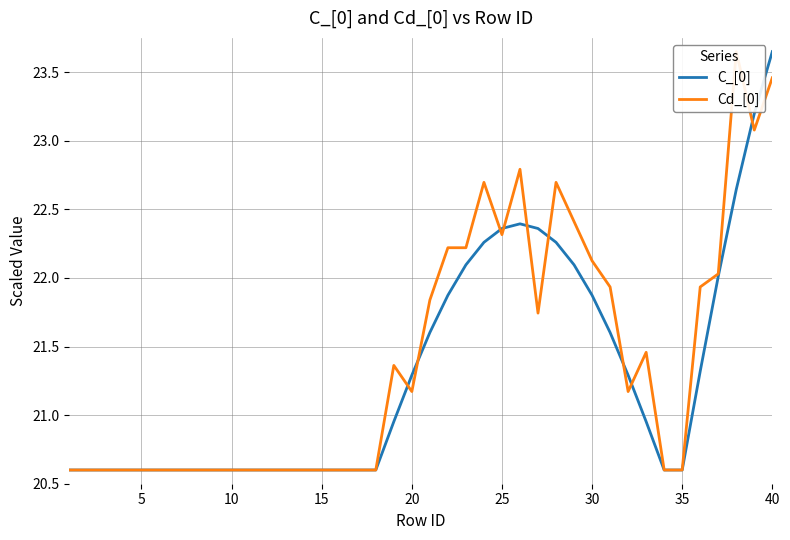

What are all the series names shown in the legend?

C_[0], Cd_[0]